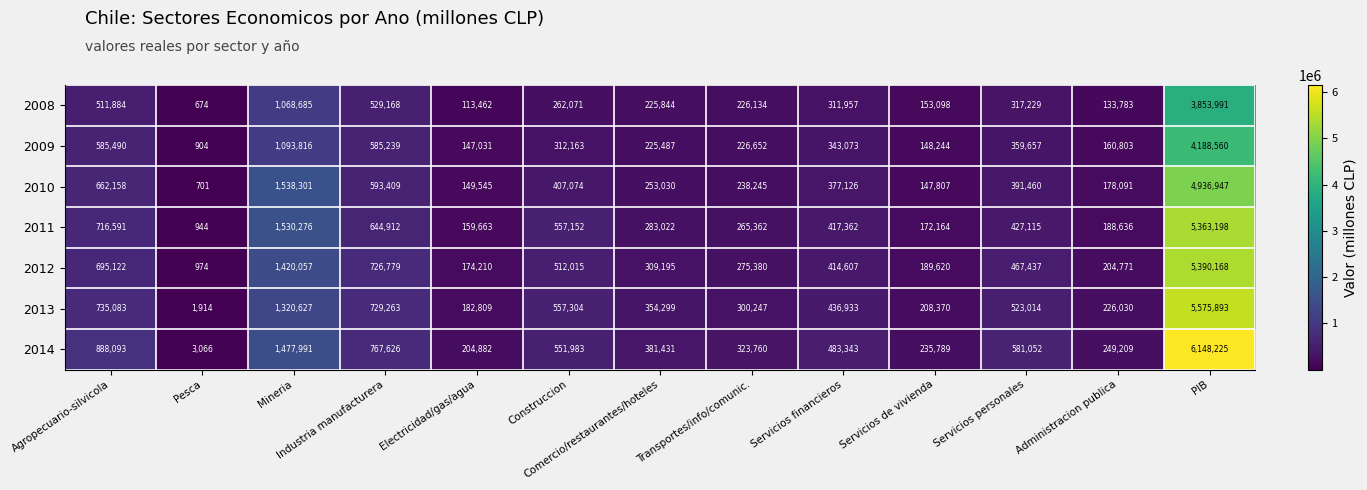

The value of 2008 at Construccion is 262071. True or false?

True